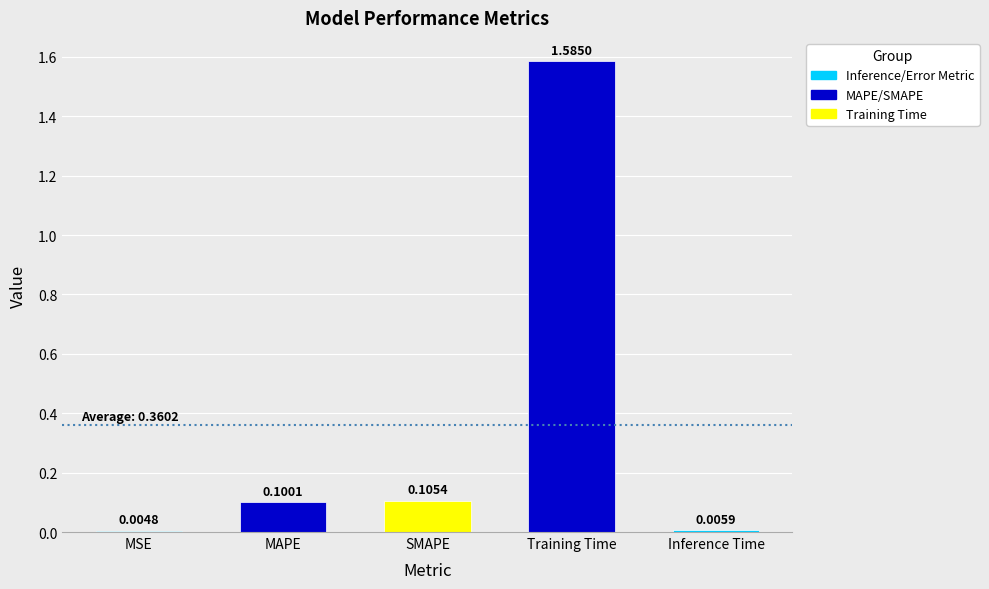

Between MSE and Inference Time, which is larger?

Inference Time